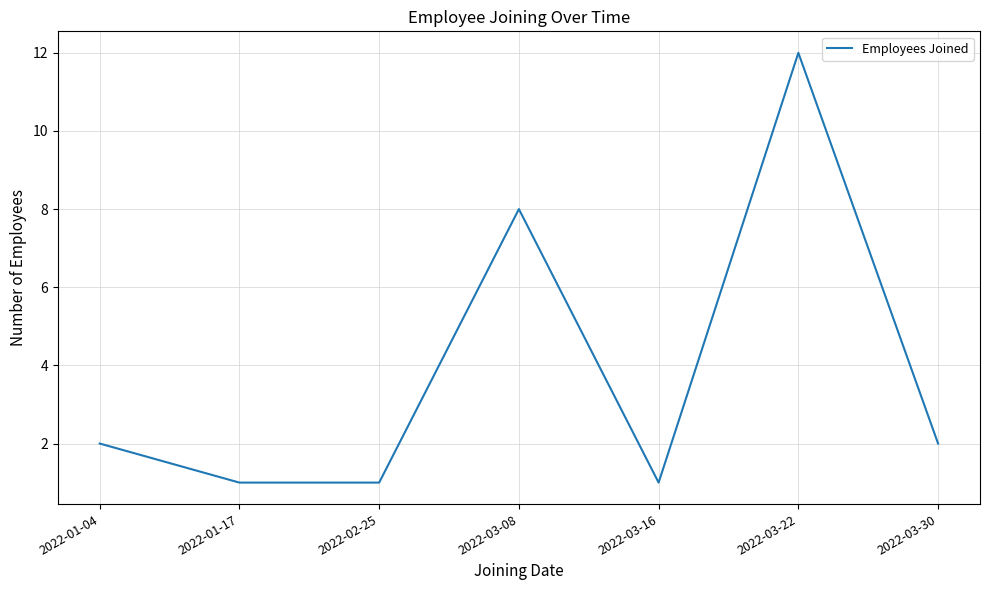

What is the change in value from 2022-03-22 to 2022-03-30?

-10